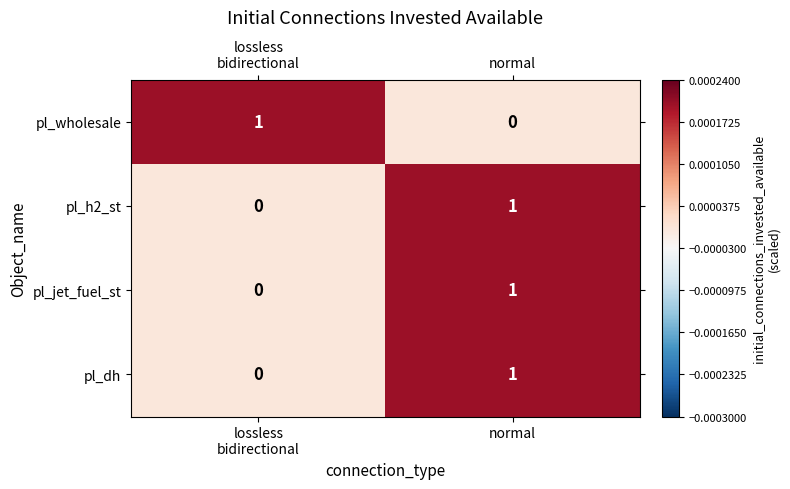

At which category is the sum across all series the highest?

normal